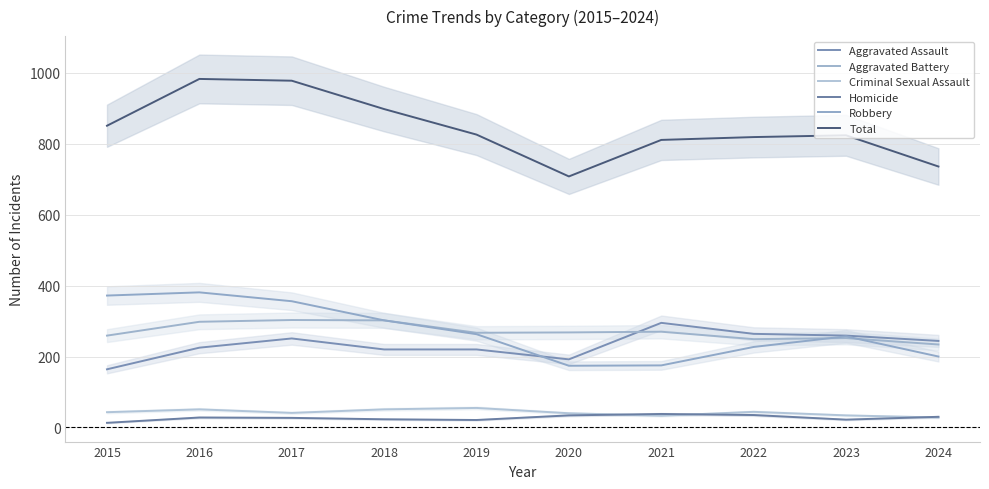

What is the sum of the Homicide values at 2021 and 2020?

72